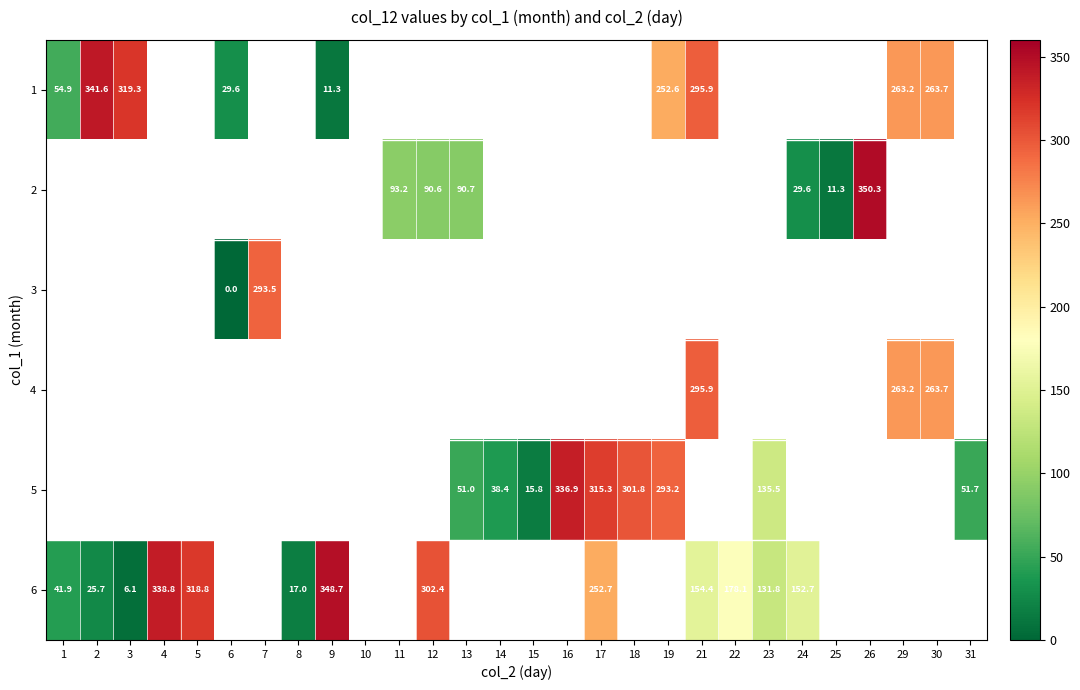

At how many categories does at least one series exceed 276?

13